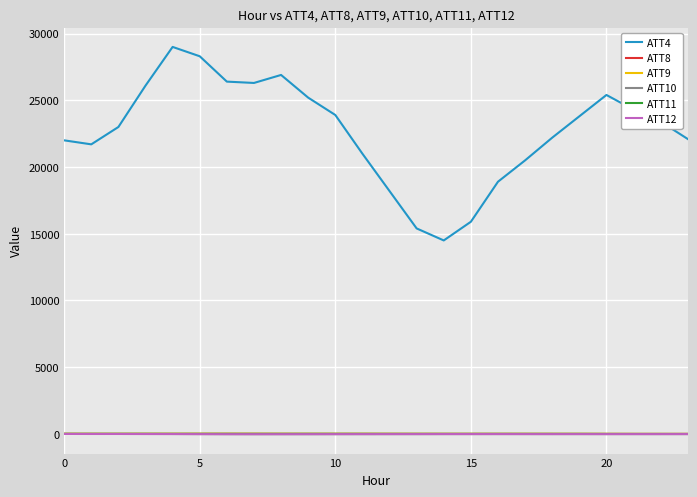

True or false: ATT11 has more than 0 interior local peaks.

True